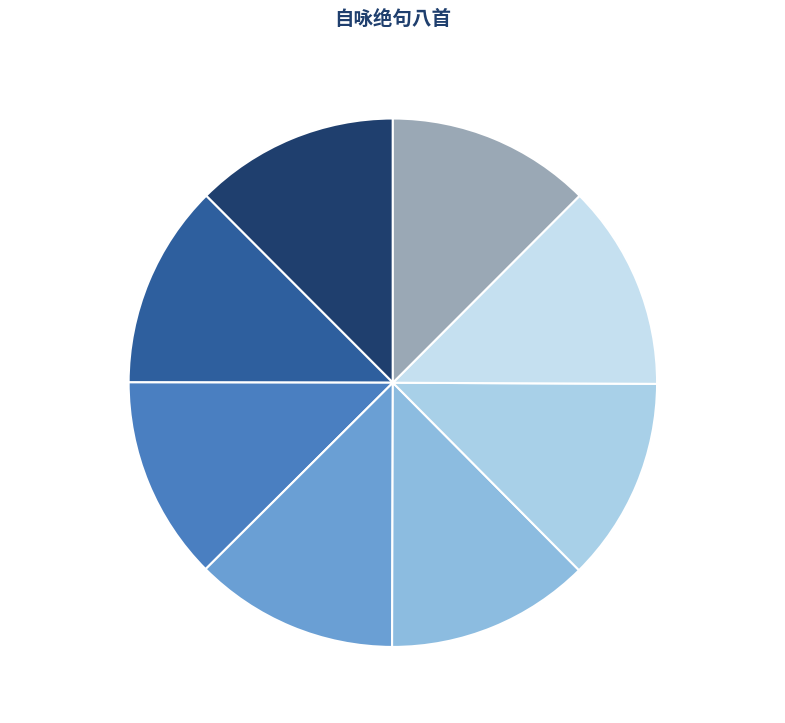

To the nearest percent, what is the combined percentage of 自咏绝句八首 其六 and 自咏绝句八首 其三?

25%